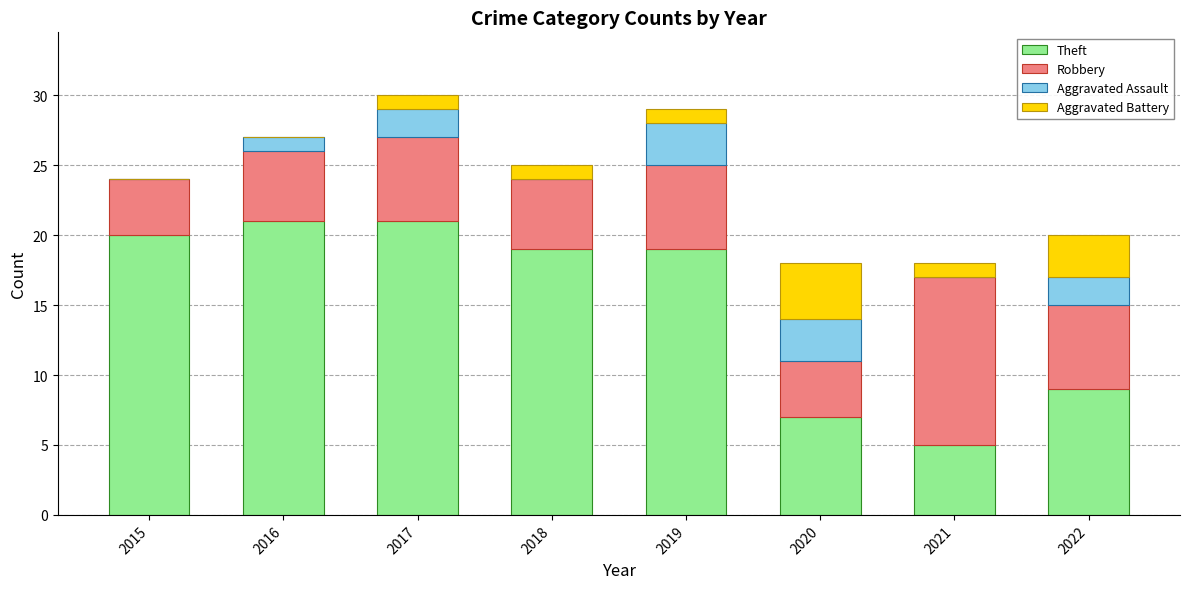

What is the sum of all Theft values?

121